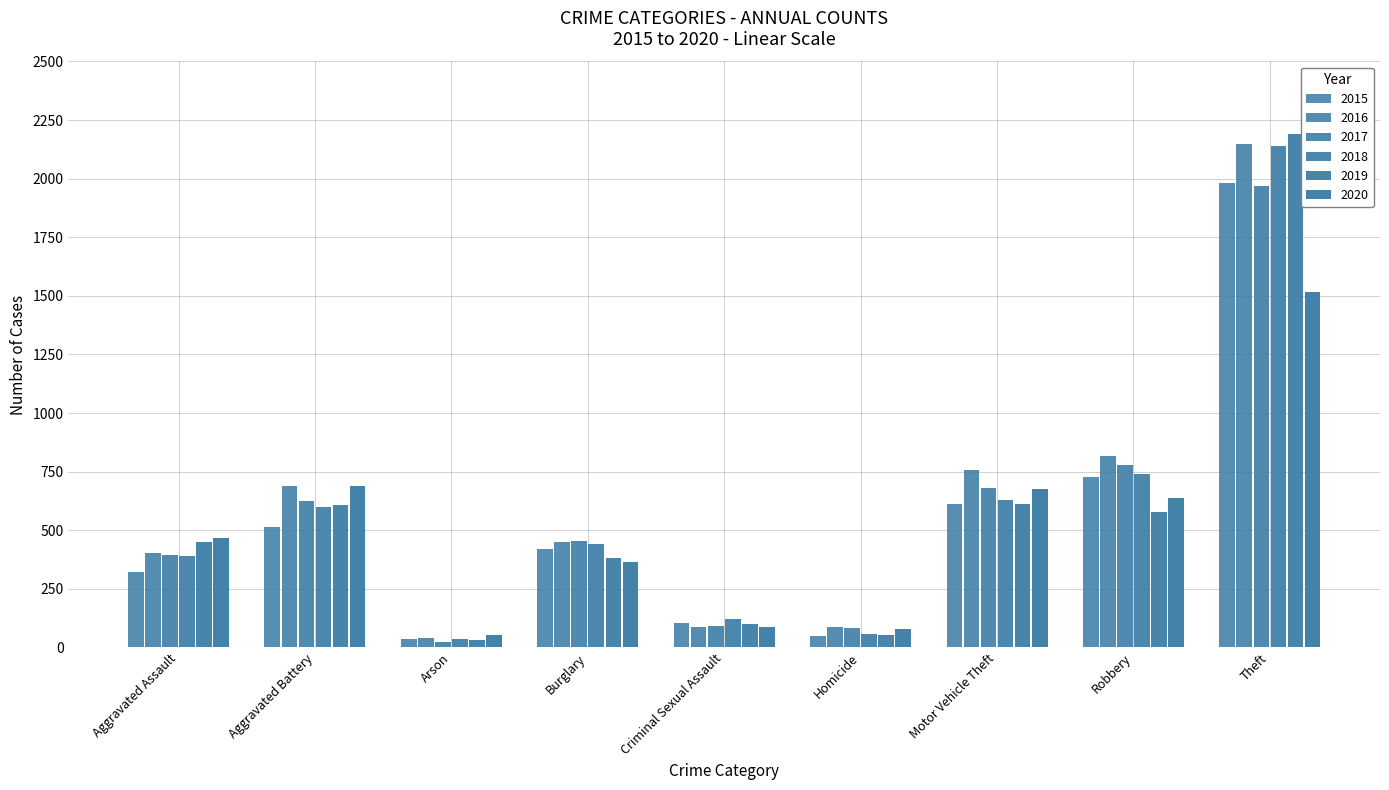

Reading right to left, extract all data points from this chart.

2015: Theft=1981	Robbery=726	Motor Vehicle Theft=614	Homicide=50	Criminal Sexual Assault=105	Burglary=422	Arson=35	Aggravated Battery=515	Aggravated Assault=323
2016: Theft=2148	Robbery=819	Motor Vehicle Theft=756	Homicide=87	Criminal Sexual Assault=87	Burglary=451	Arson=40	Aggravated Battery=691	Aggravated Assault=402
2017: Theft=1968	Robbery=780	Motor Vehicle Theft=680	Homicide=82	Criminal Sexual Assault=90	Burglary=453	Arson=23	Aggravated Battery=623	Aggravated Assault=396
2018: Theft=2140	Robbery=741	Motor Vehicle Theft=631	Homicide=56	Criminal Sexual Assault=122	Burglary=443	Arson=37	Aggravated Battery=600	Aggravated Assault=392
2019: Theft=2190	Robbery=577	Motor Vehicle Theft=611	Homicide=53	Criminal Sexual Assault=102	Burglary=383	Arson=32	Aggravated Battery=608	Aggravated Assault=452
2020: Theft=1518	Robbery=639	Motor Vehicle Theft=674	Homicide=81	Criminal Sexual Assault=89	Burglary=363	Arson=55	Aggravated Battery=691	Aggravated Assault=468